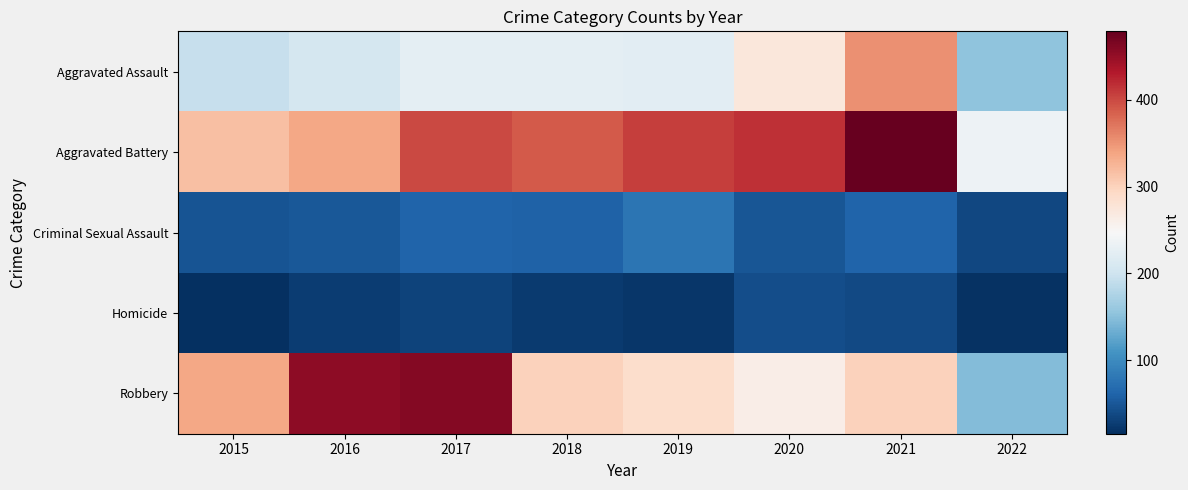

Which series has the widest spread of values?

Robbery